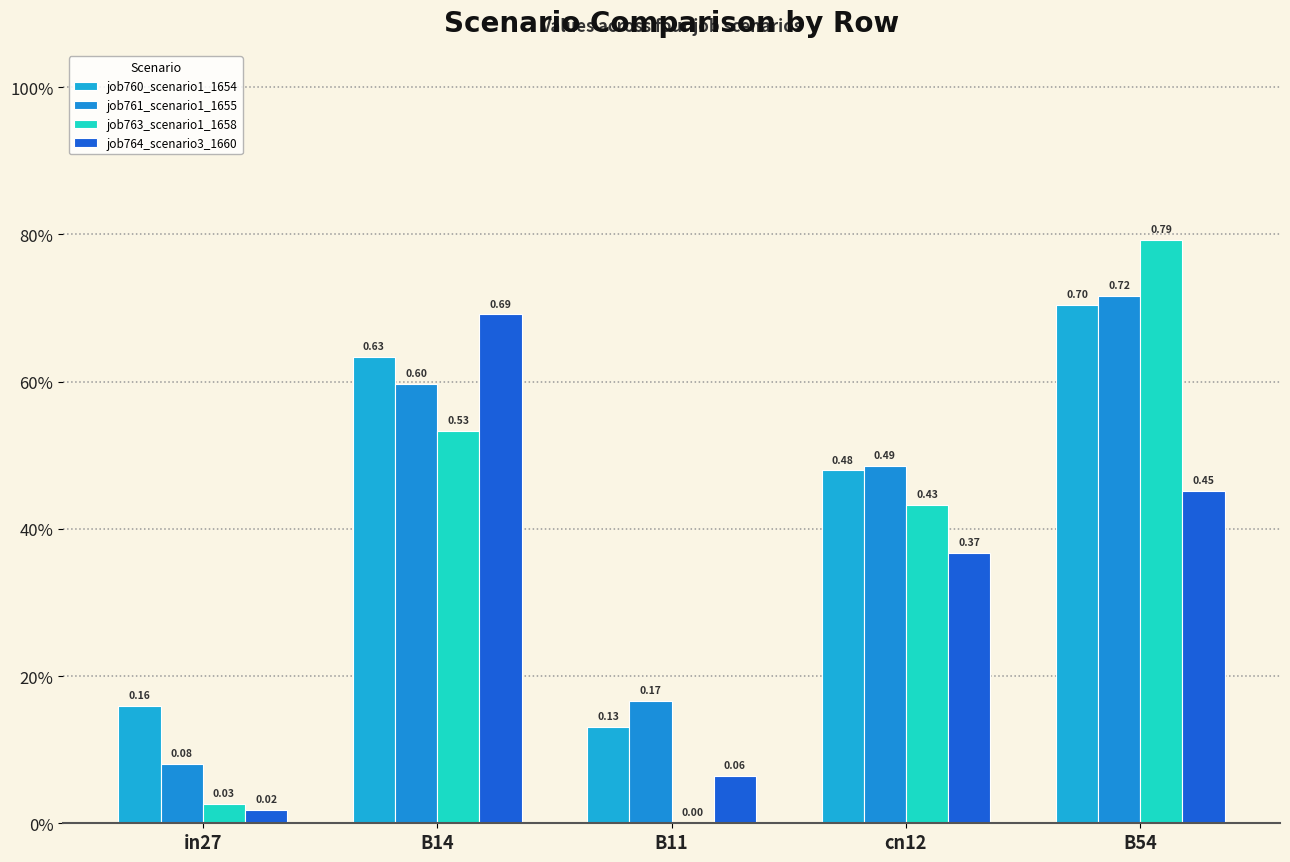

Is it true that job760_scenario1_1654 equals 1.0 at B14?

False